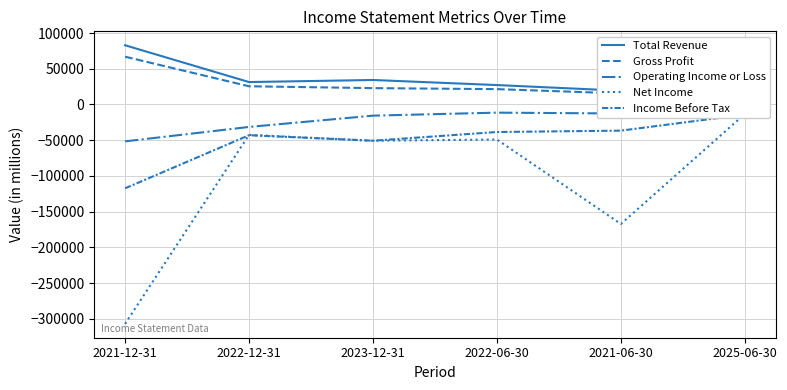

Reading right to left, transcribe all the data shown in this chart.

Total Revenue: 23300	19300	27200	34300	31400	82900
Gross Profit: 18300	15500	21500	22900	25500	66900
Operating Income or Loss: -7400	-12600	-11400	-15600	-31400	-51600
Net Income: -13300	-167200	-49000	-50700	-42500	-306900
Income Before Tax: -14100	-36600	-38500	-50700	-43000	-117300